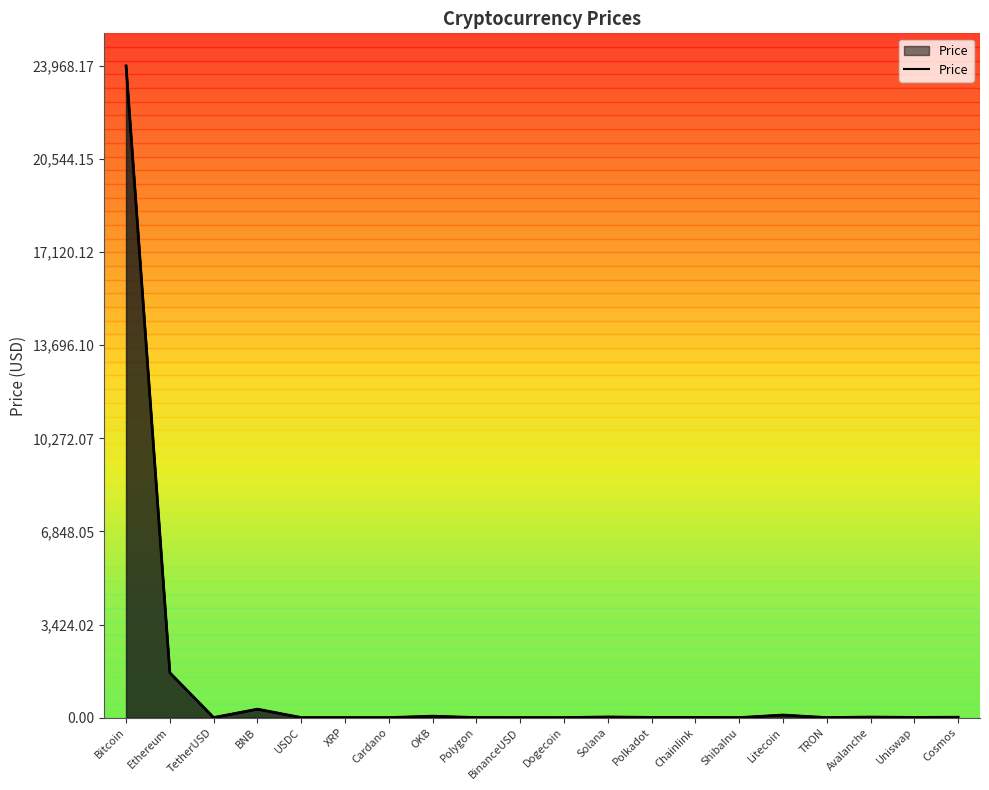

Where does the data first go above 7?

Bitcoin